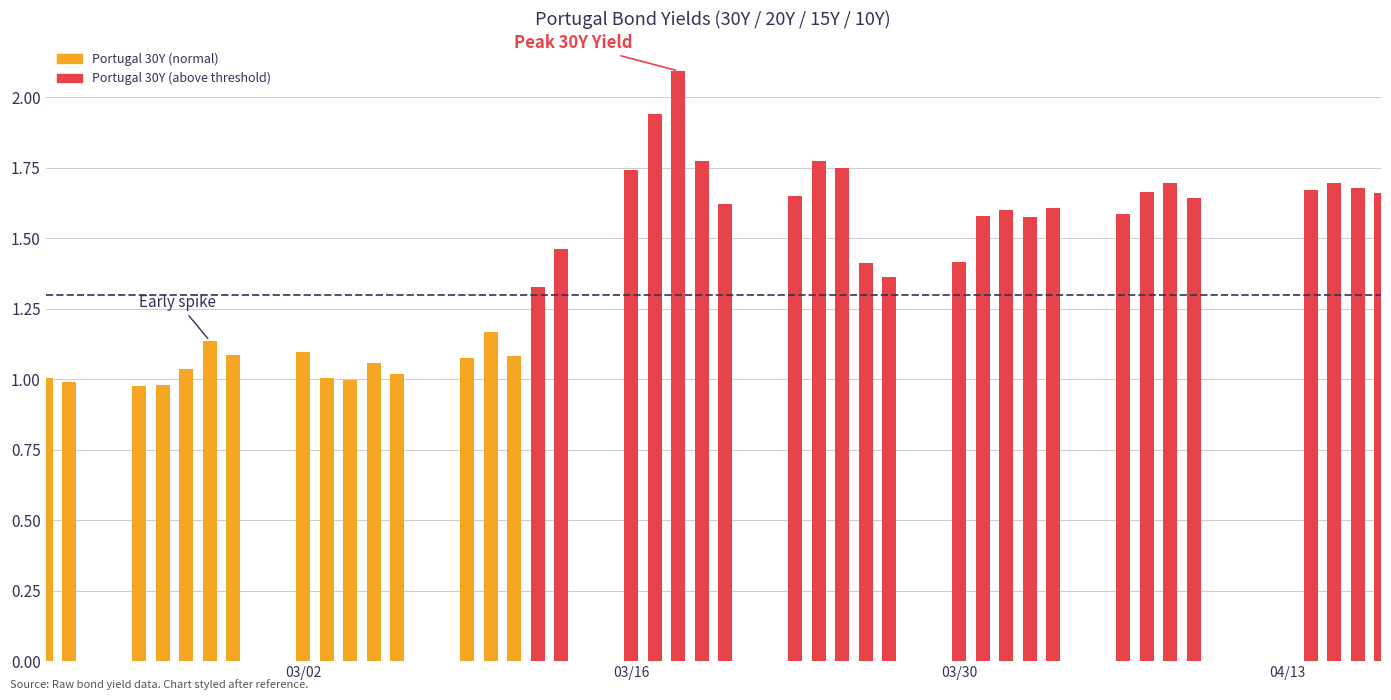

What is the sum of all values?

56.7